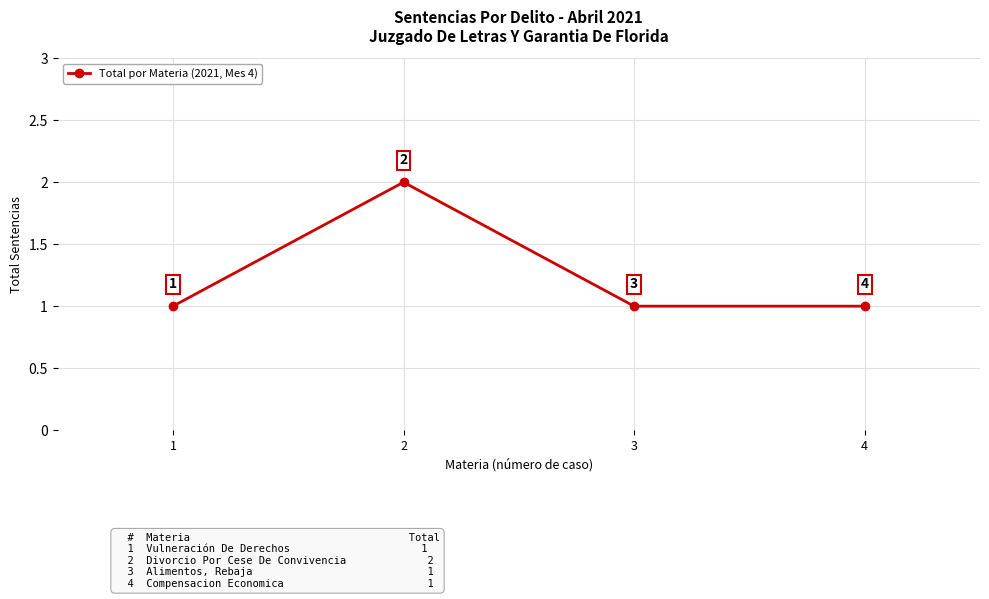

Reading left to right, extract all data points from this chart.

1	2	1	1